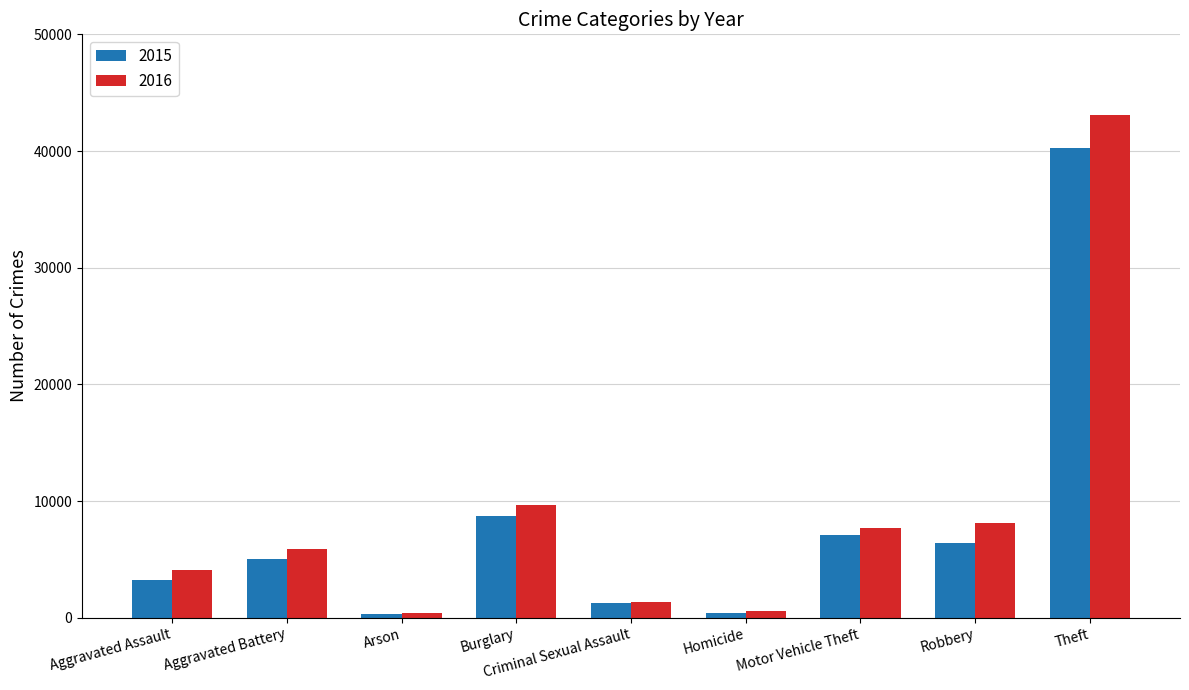

How many data points does each series have?

9